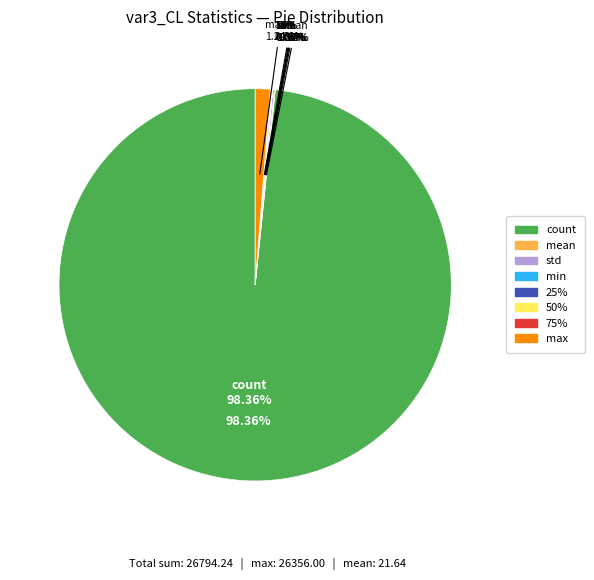

Rank the categories by value from lowest to highest.

min, 25%, 50%, 75%, mean, std, max, count